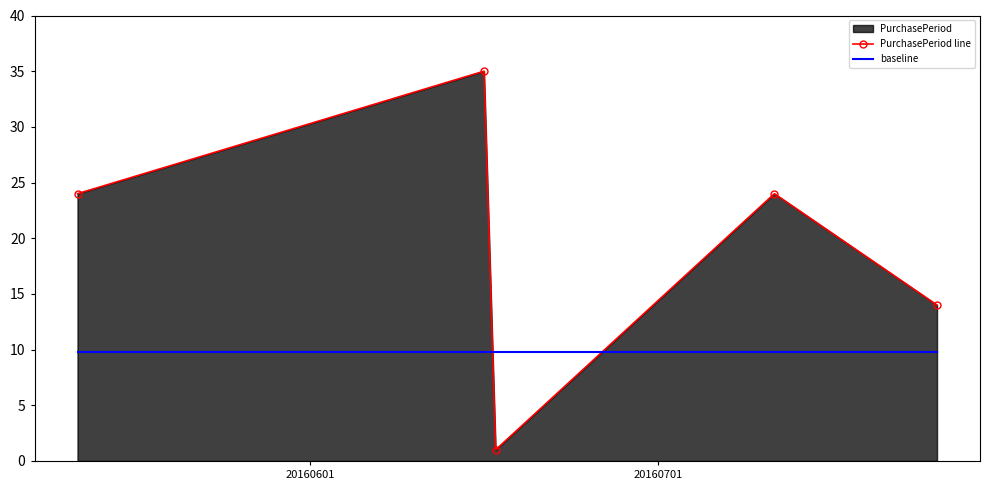

True or false: PurchasePeriod line has more than 1 interior local peaks.

True